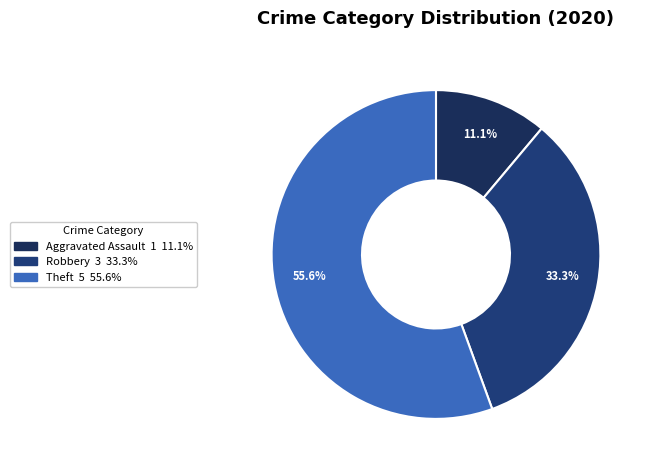

Count the number of slices in the pie.

3